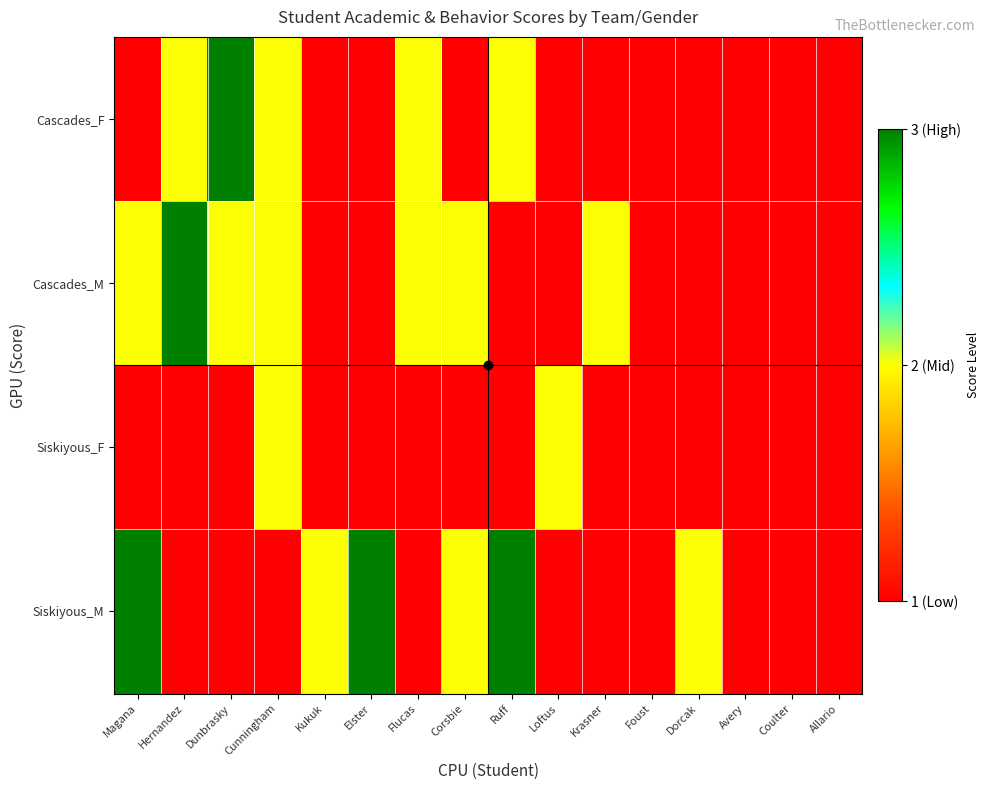

At how many categories does at least one series exceed 1?

12